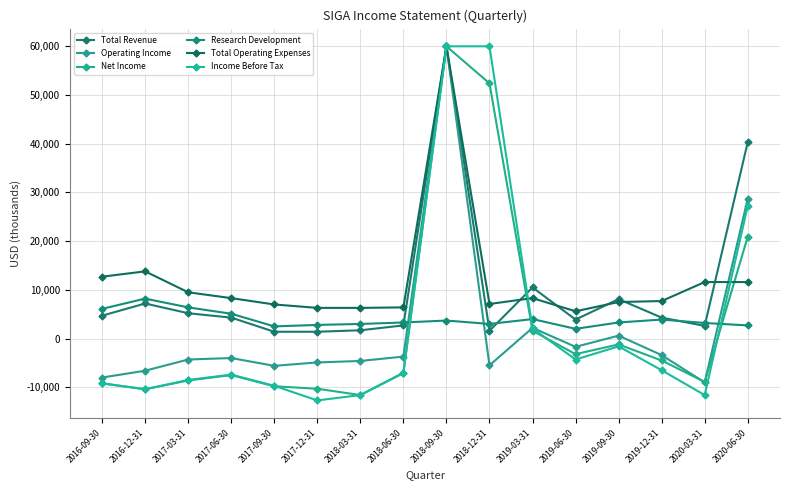

What are all the series names shown in the legend?

Total Revenue, Operating Income, Net Income, Research Development, Total Operating Expenses, Income Before Tax